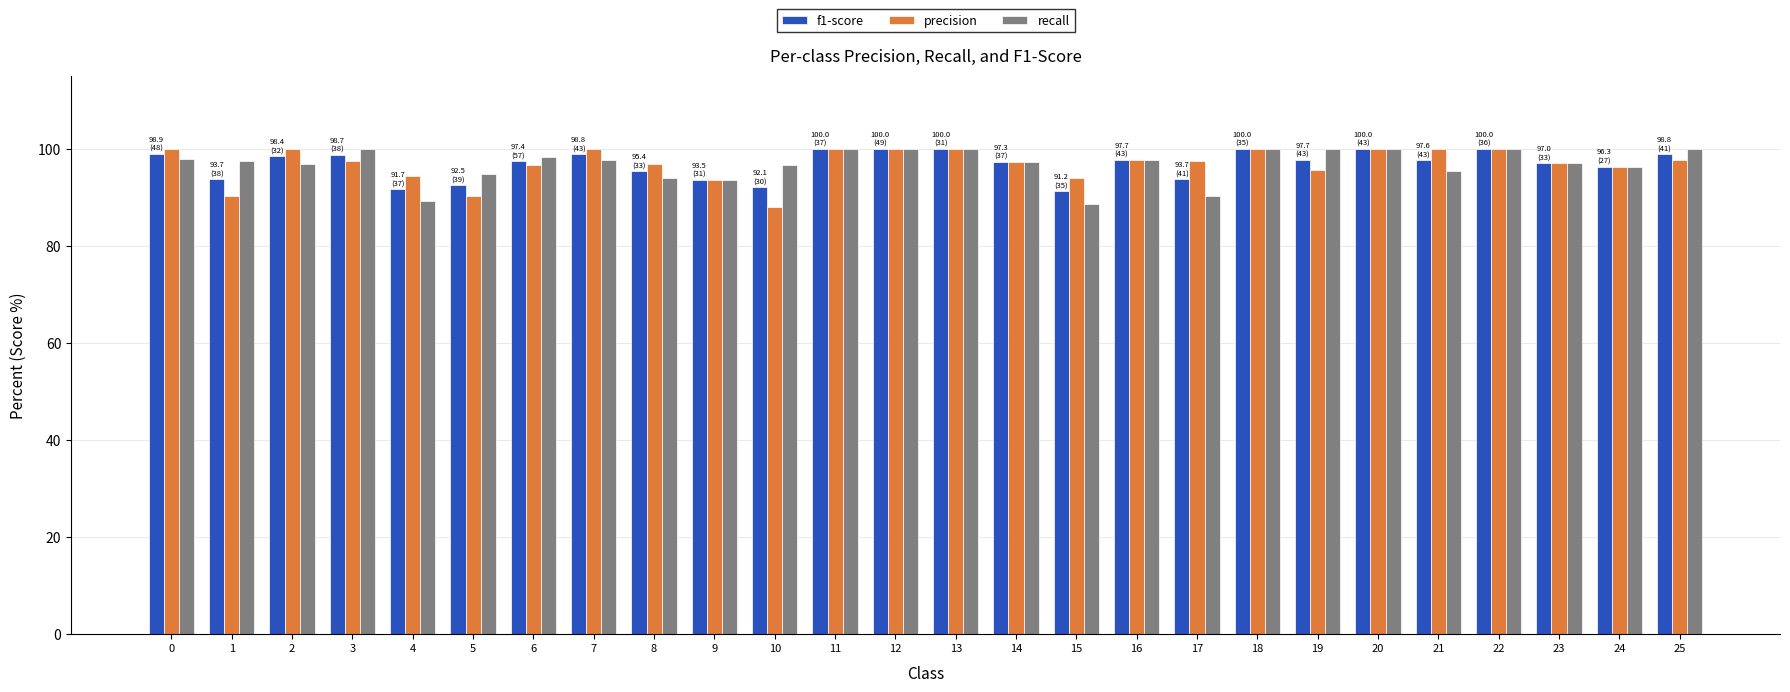

What are all the series names shown in the legend?

f1-score, precision, recall